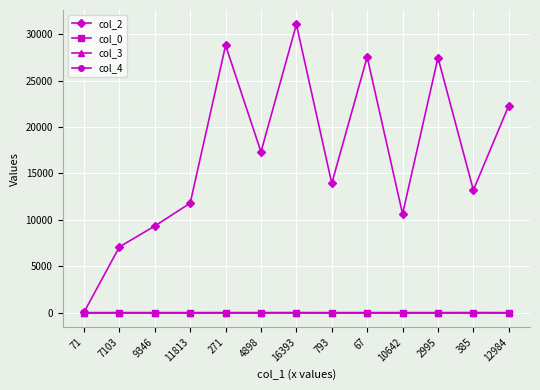

Where does the col_2 series first go above 13939?

271